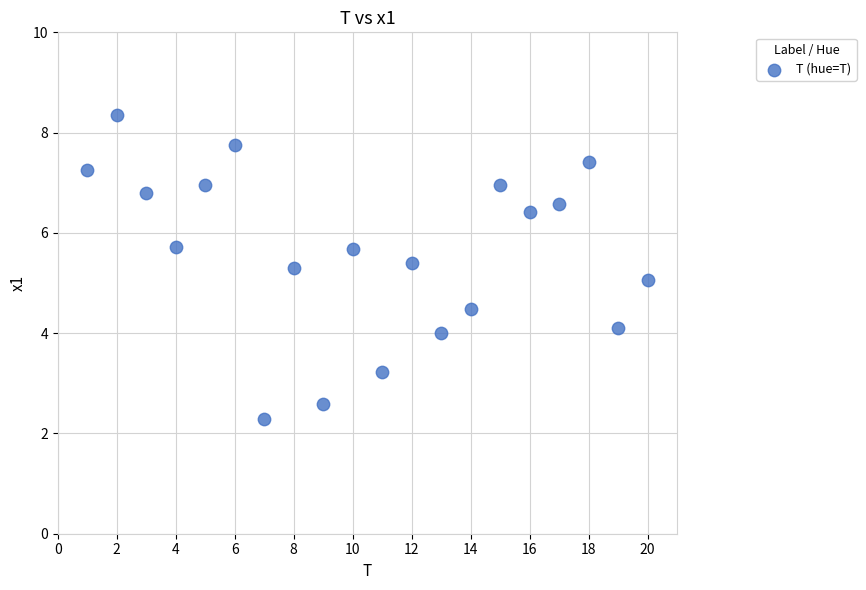

What is the range of X values (max minus min)?

19.0